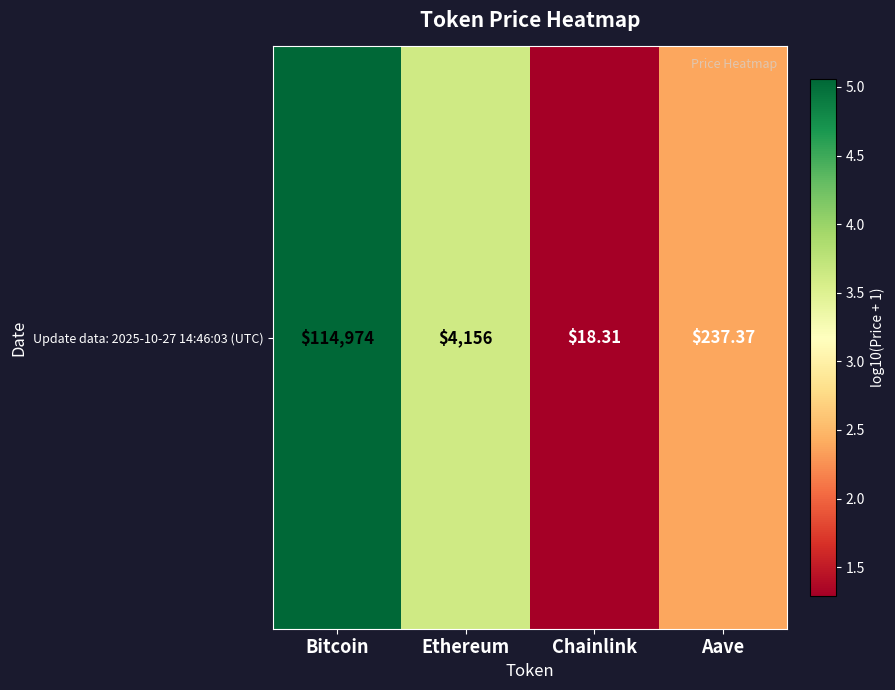

Reading left to right, extract all data points from this chart.

5.1	3.6	1.3	2.4